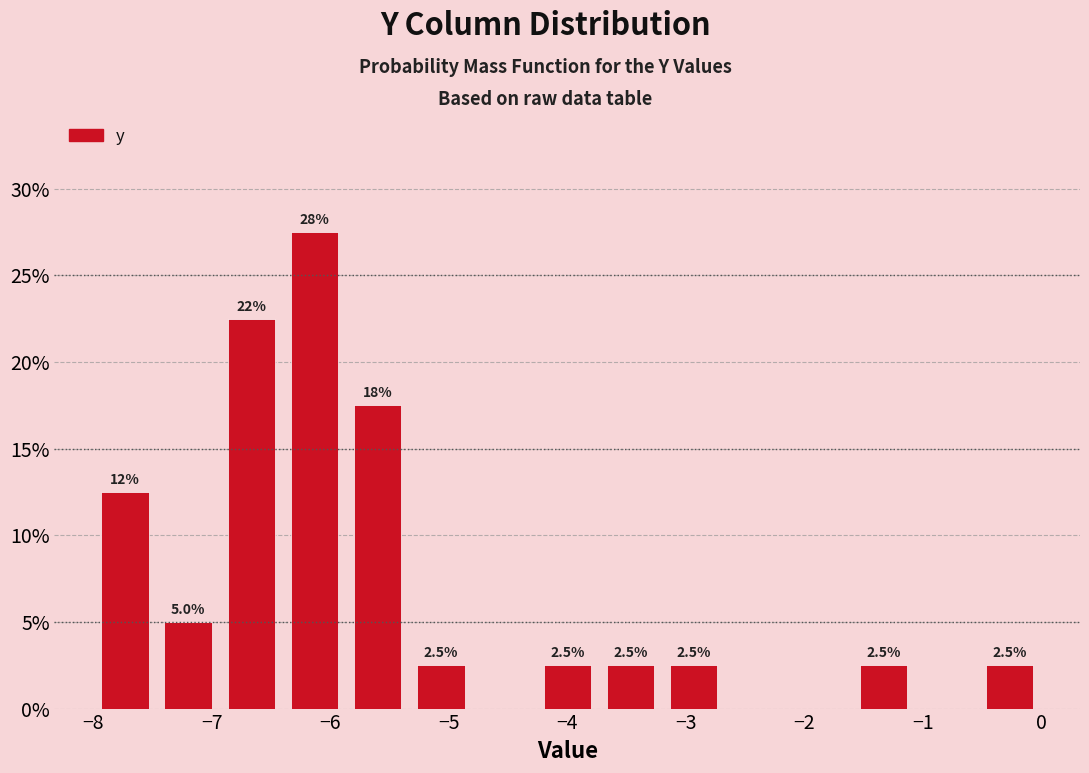

Over which range of the x-axis is the bar tallest?

-6.4 to -5.9